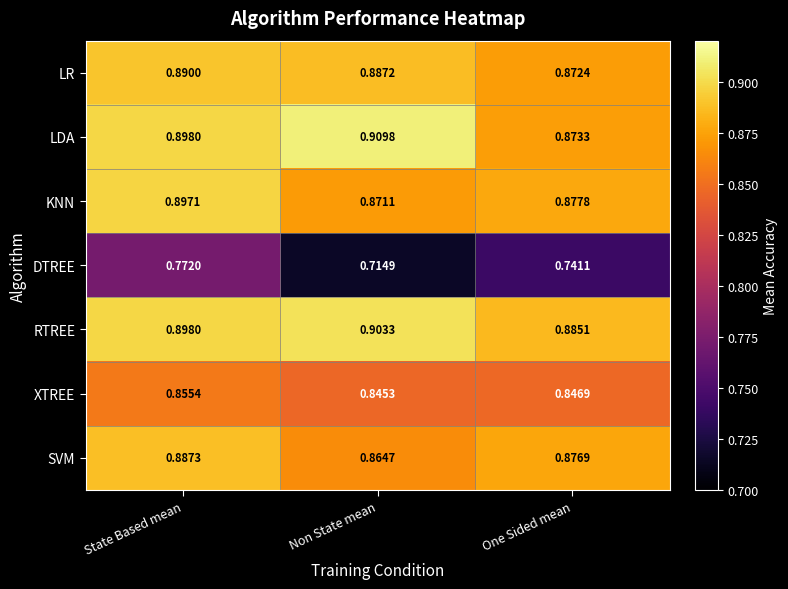

Which series has the largest range (max minus min)?

DTREE